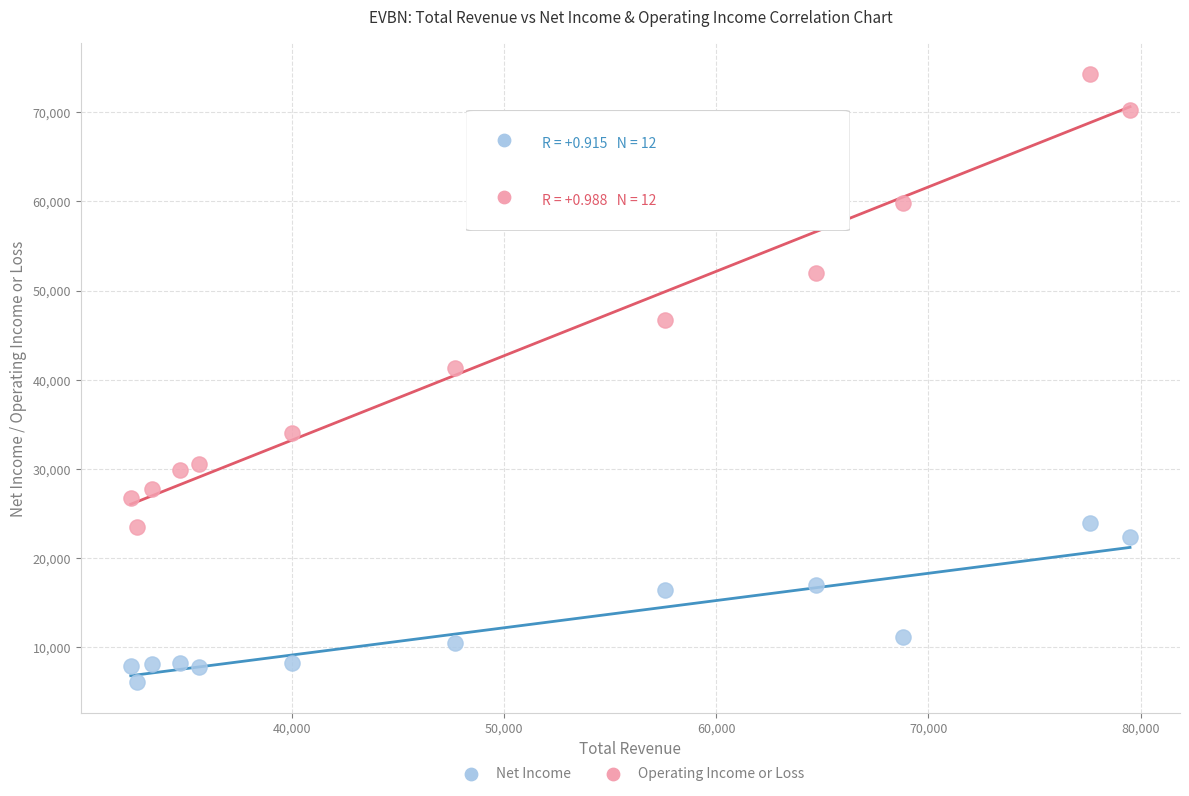

Which series reaches the minimum Y coordinate?

Net Income